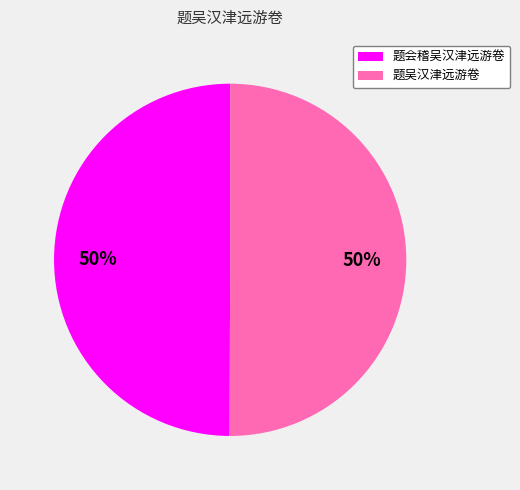

The 题吴汉津远游卷 slice represents 50% of the pie. True or false?

True